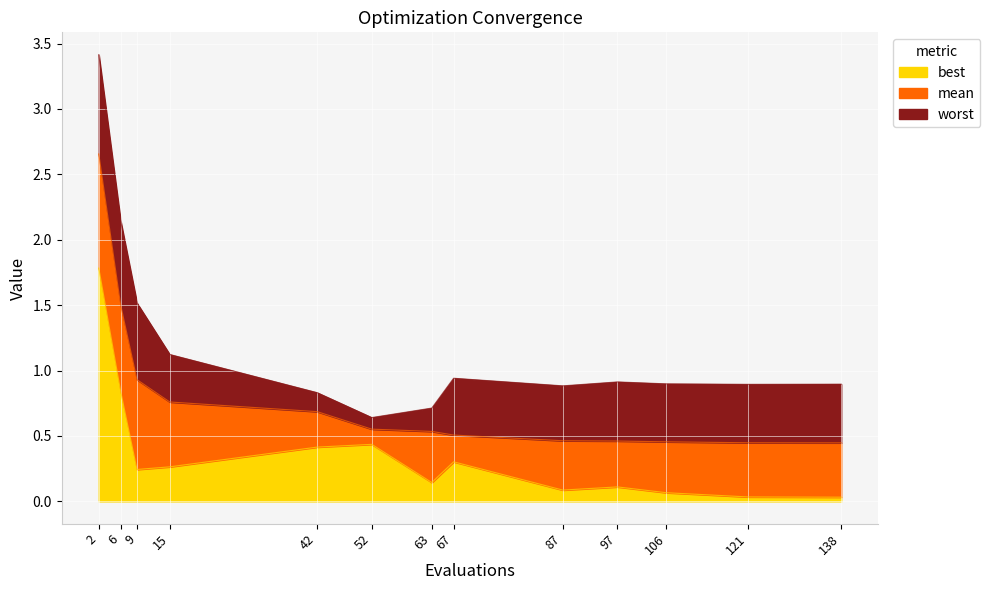

Which series changed the most between 63 and 121?

worst